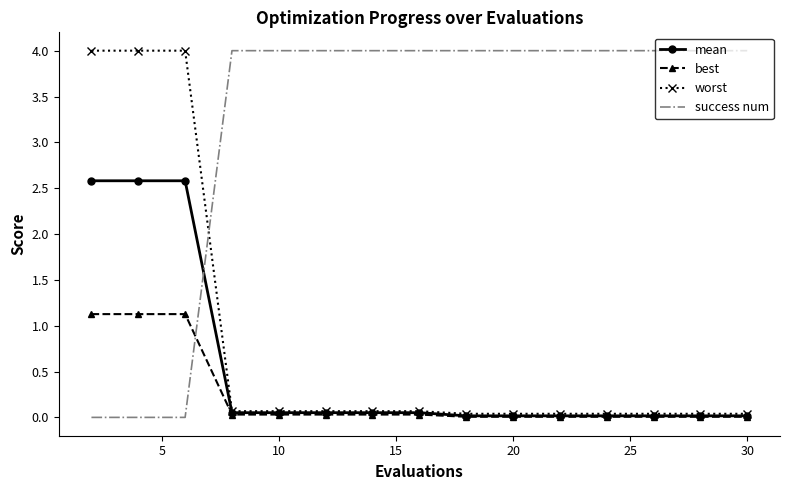

What is the difference between the maximum and minimum values in the mean series?

2.6